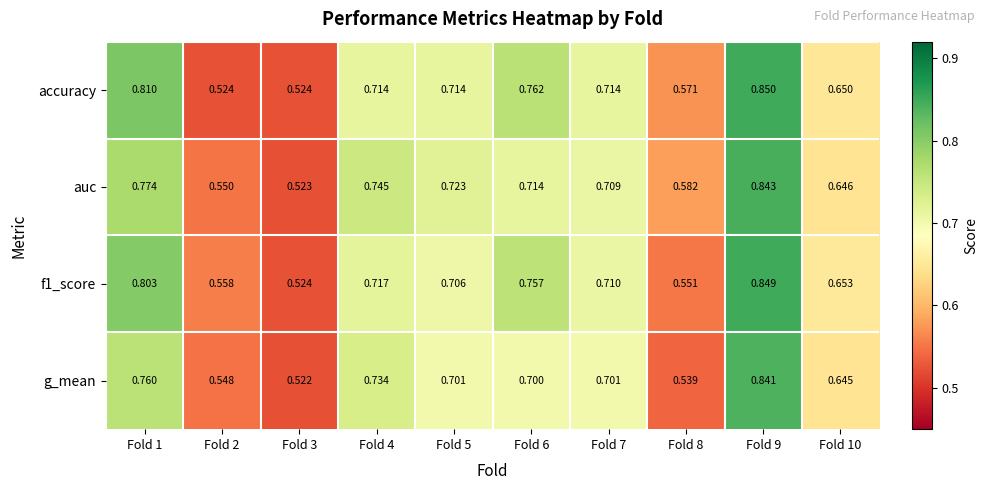

At how many categories does at least one series exceed 0?

10